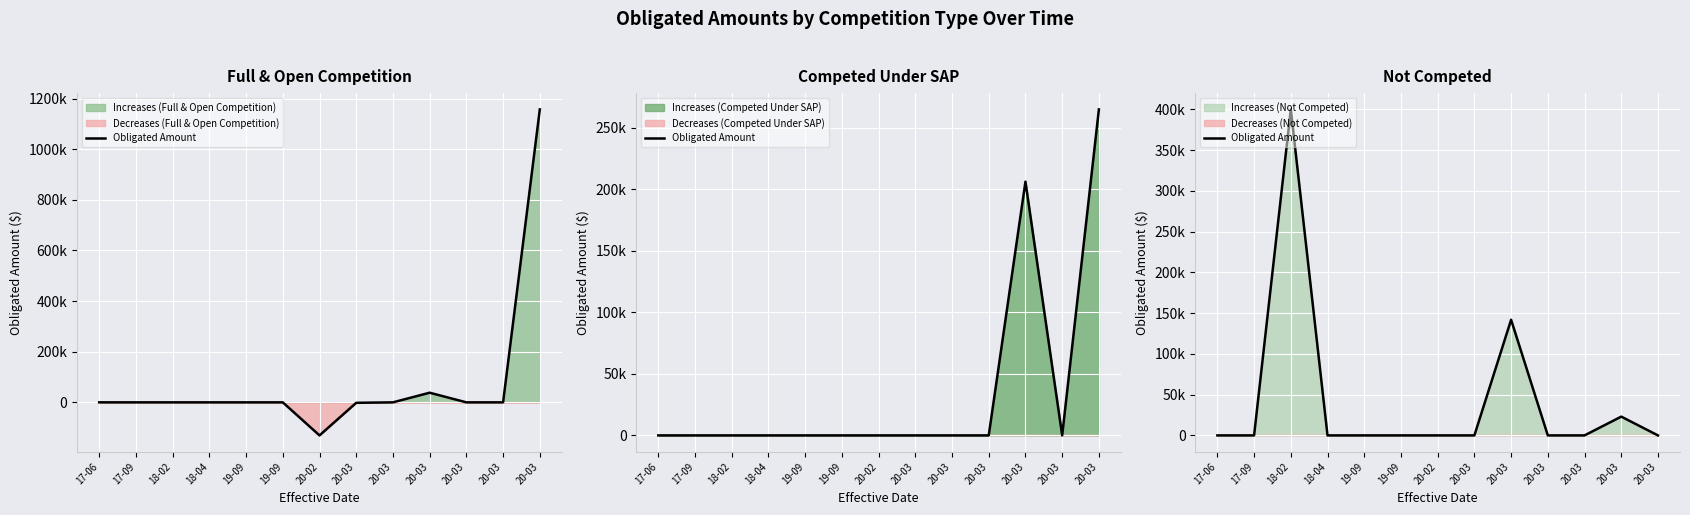

True or false: the data shows 0 at 19-09.

True